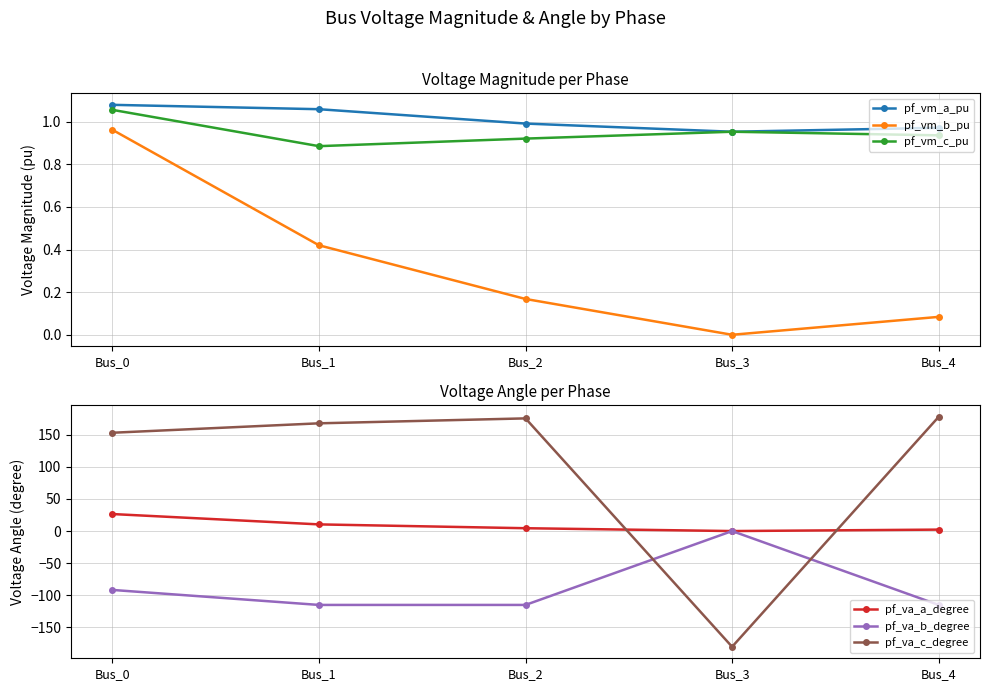

What is the average value of the pf_vm_b_pu series?

0.3